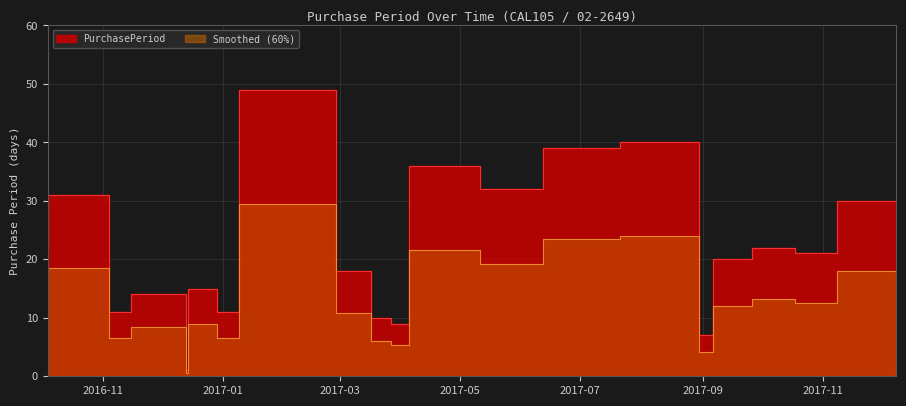

How many interior local valleys (lower than both neighbors) does the data have?

7